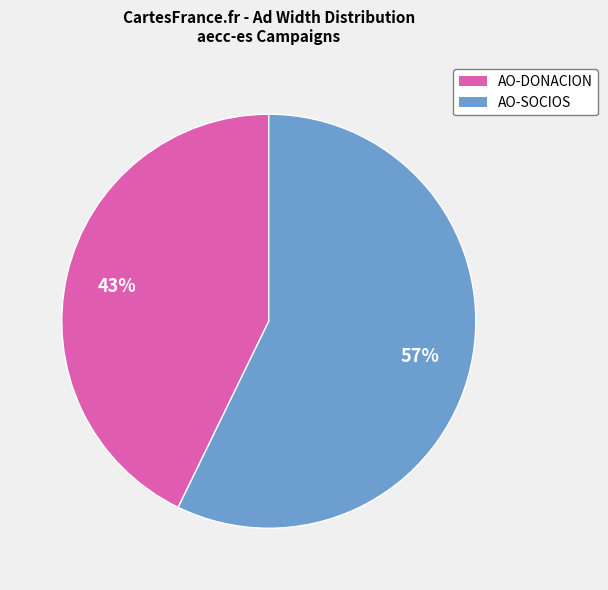

To the nearest percent, what is the difference between the largest and smallest slice percentages?

14%